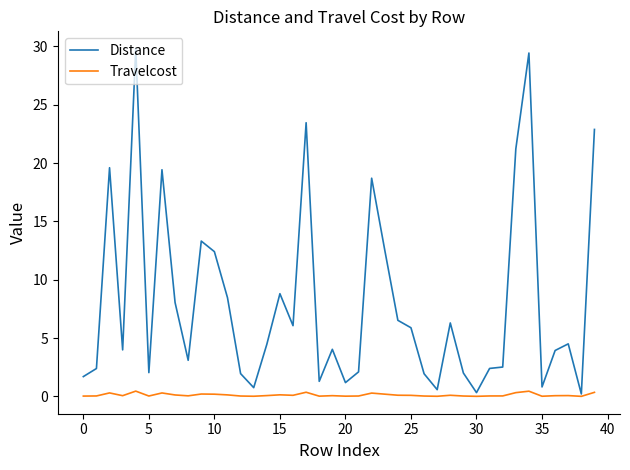

List the series in order of their peak value, highest first.

Distance, Travelcost